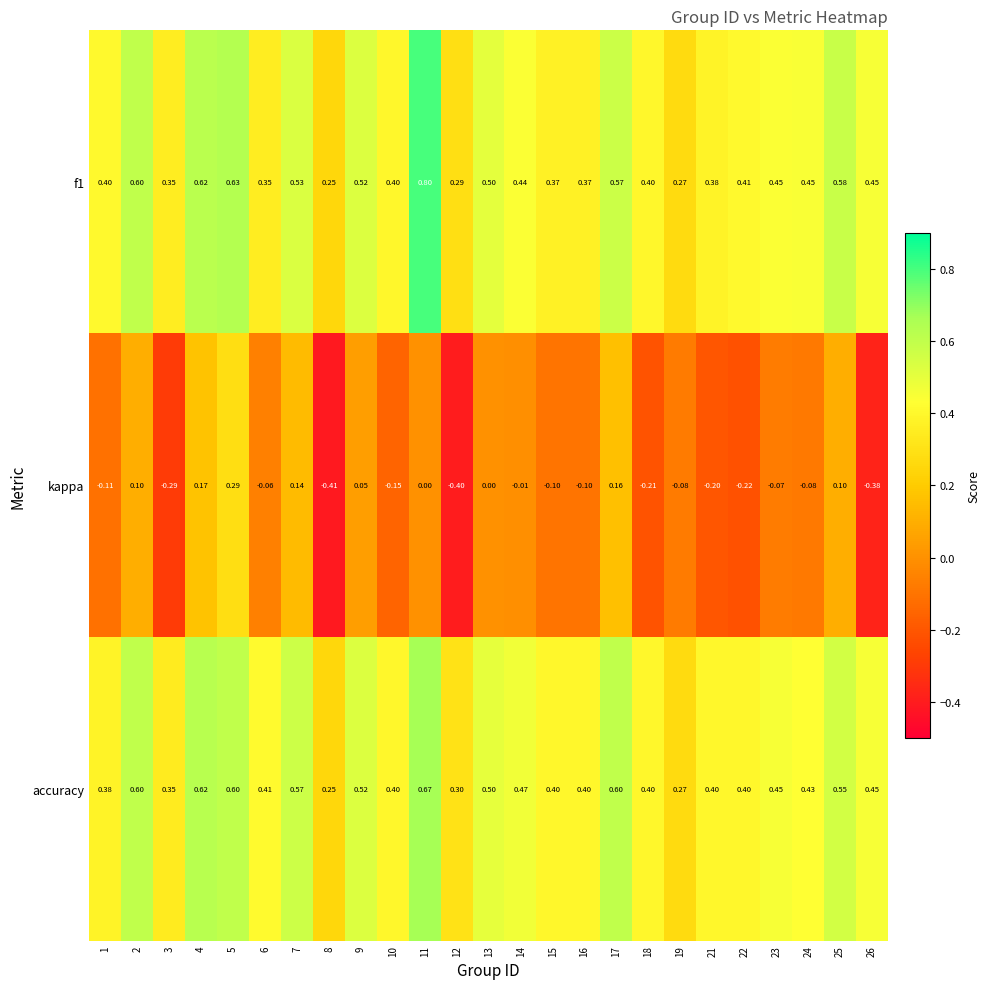

What is the total value across all series at 13?

1.0